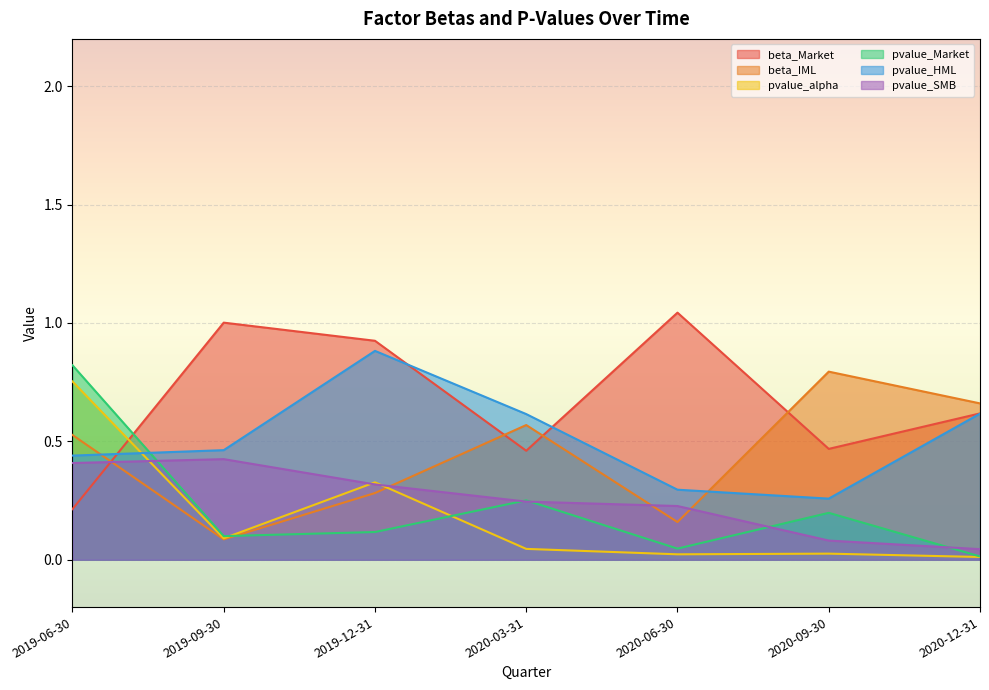

How many categories are shown in the chart?

7